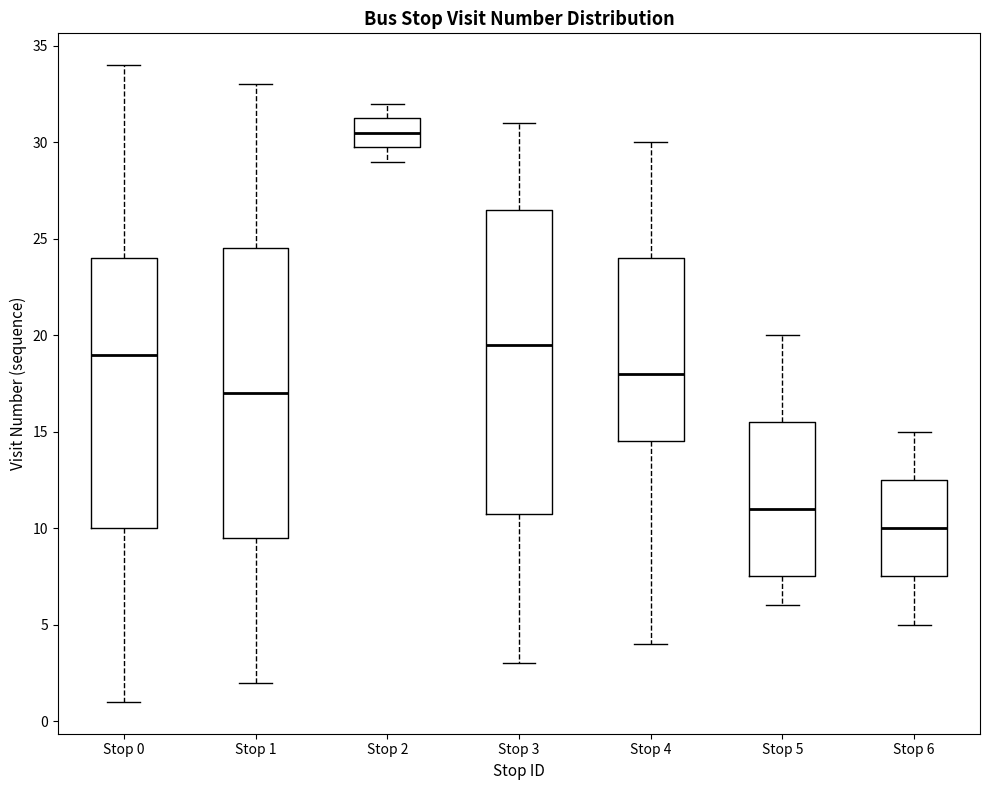

Reading left to right, read every box against the y-axis: the position of its median line, the range the box covers, and the ends of its whiskers. The values are not printed on the chart, so give them approximately, as read against the axis.

Stop 0: median 19.0, box 10.0 to 24.0, whiskers 1.0 to 34.0
Stop 1: median 17.0, box 9.5 to 24.5, whiskers 2.0 to 33.0
Stop 2: median 30.5, box 30.0 to 31.5, whiskers 29.0 to 32.0
Stop 3: median 19.5, box 11.0 to 26.5, whiskers 3.0 to 31.0
Stop 4: median 18.0, box 14.5 to 24.0, whiskers 4.0 to 30.0
Stop 5: median 11.0, box 7.5 to 15.5, whiskers 6.0 to 20.0
Stop 6: median 10.0, box 7.5 to 12.5, whiskers 5.0 to 15.0